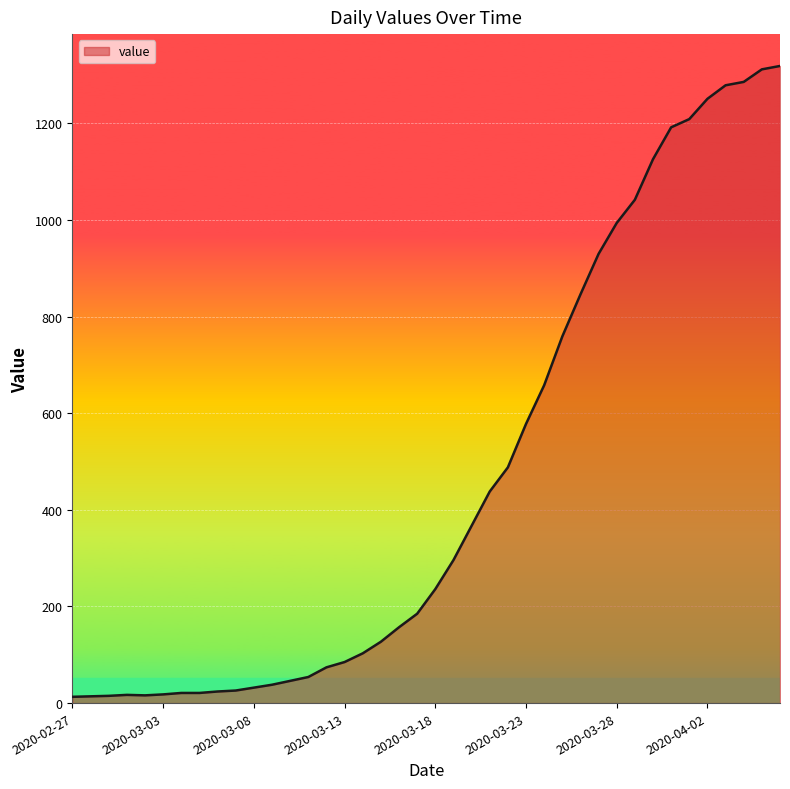

What is the difference between the maximum and minimum values?

1306